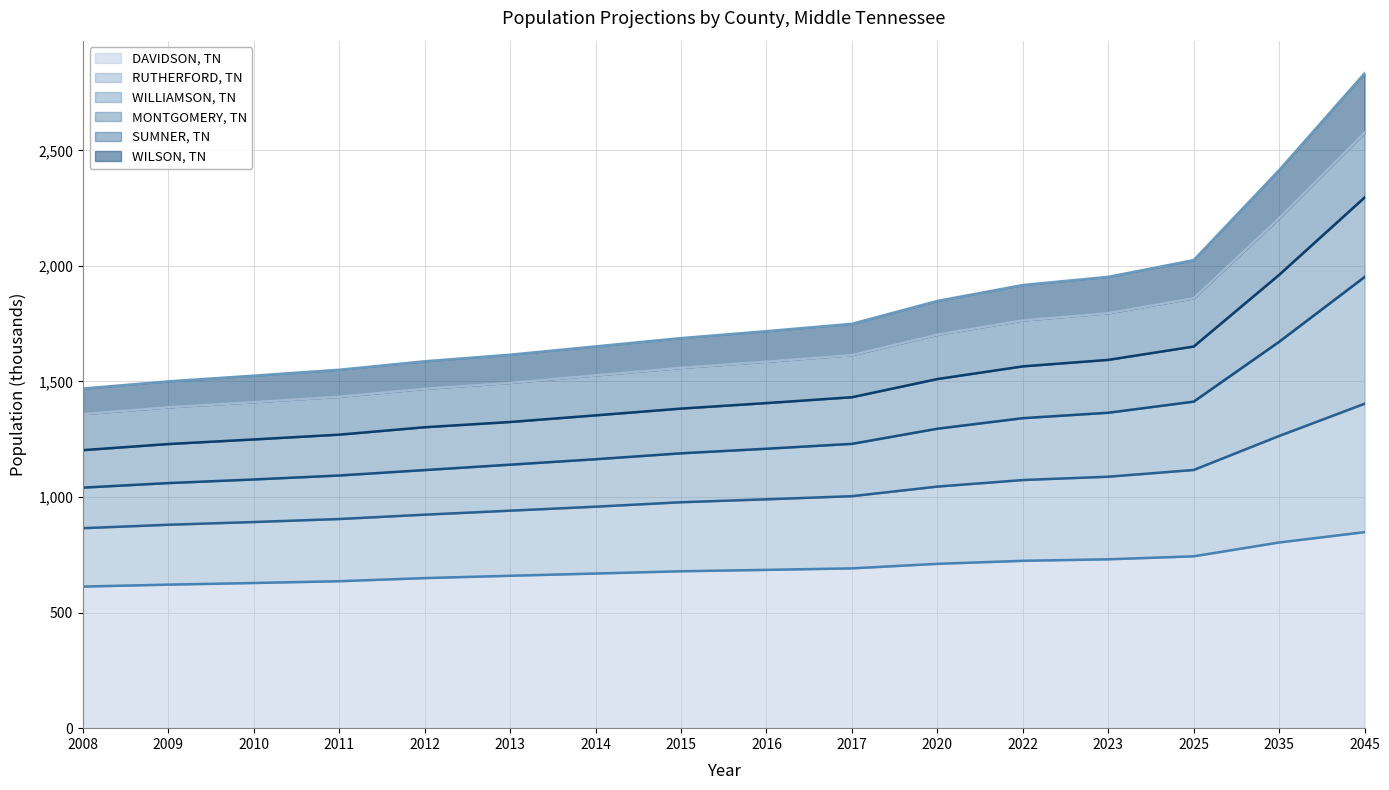

True or false: DAVIDSON, TN has more than 1 points higher than both neighbors.

False